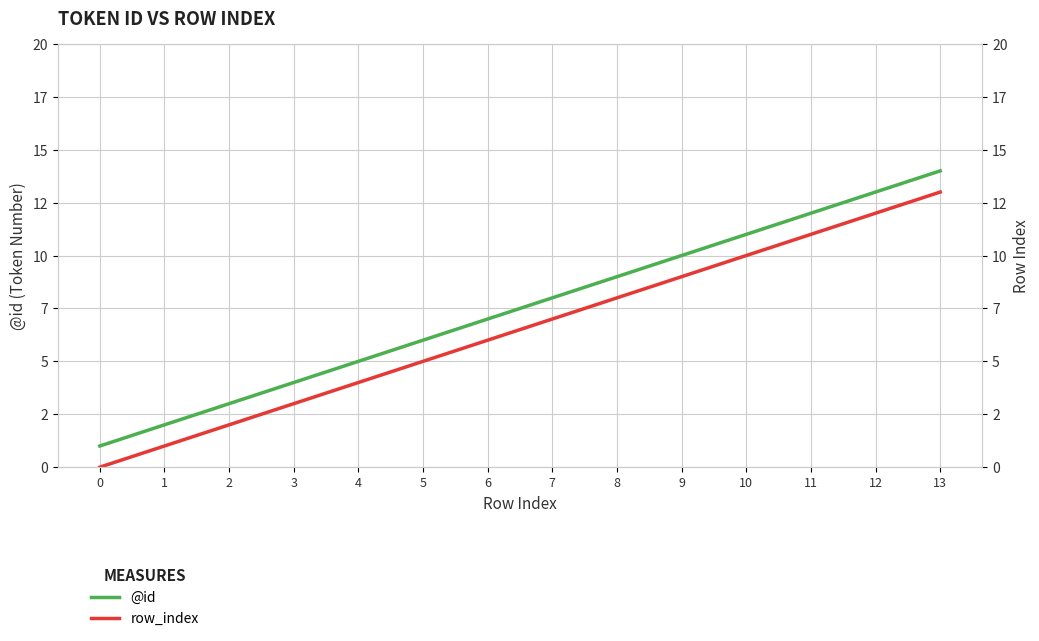

What is the total value across all series at 11?

23